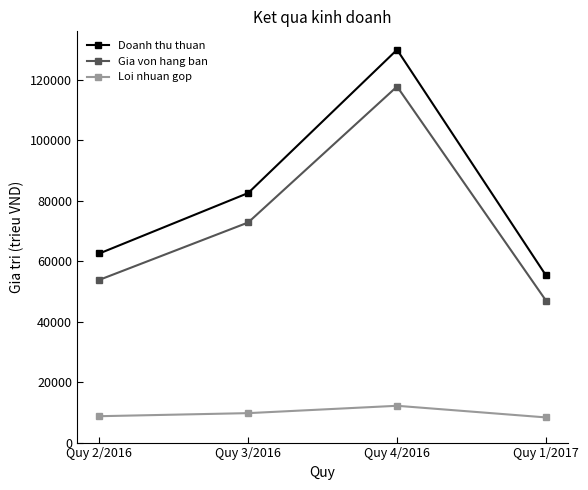

Is it true that Loi nhuan gop equals 18709 at Quy 4/2016?

False